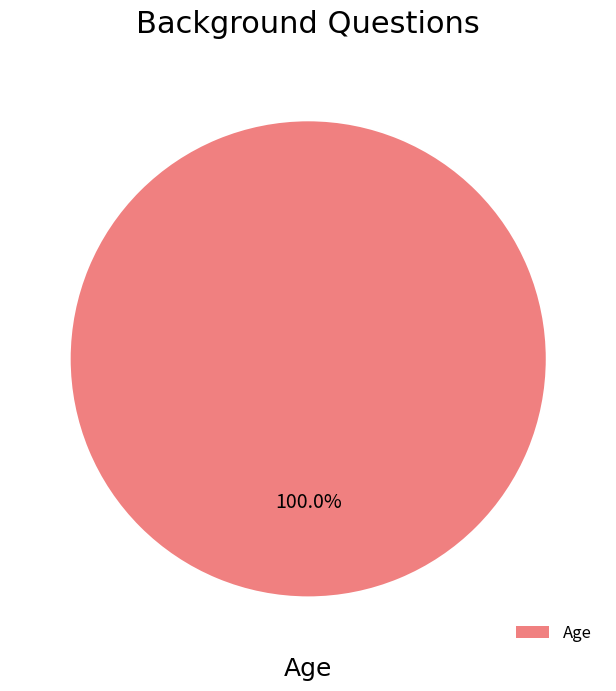

Is there any slice that represents more than half of the pie?

Yes